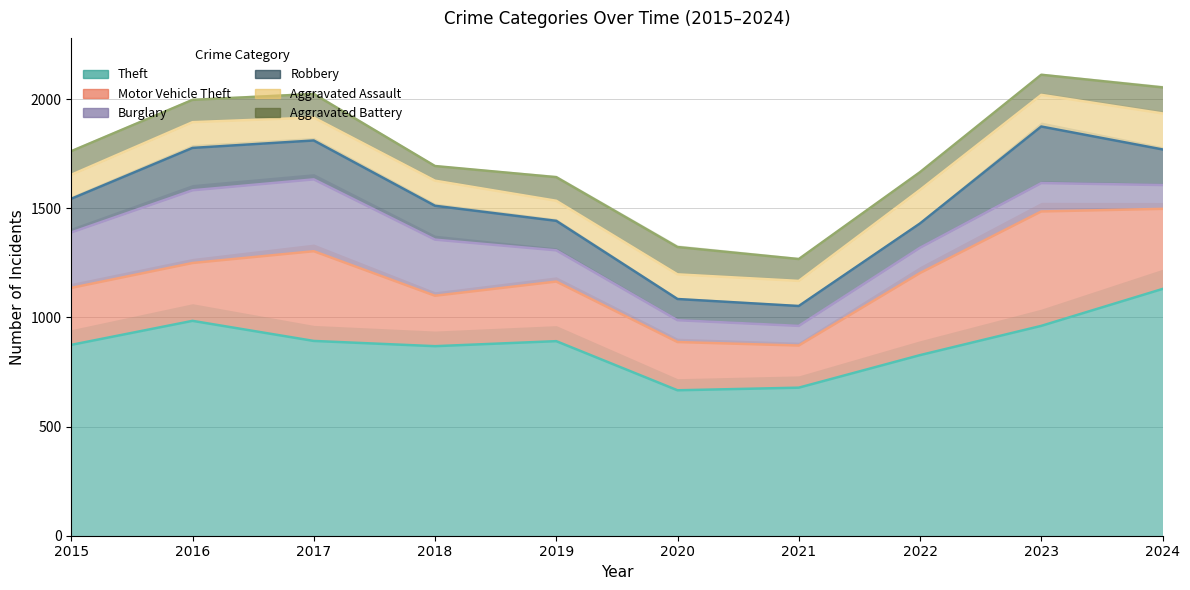

True or false: Theft and Aggravated Assault cross at least once.

False